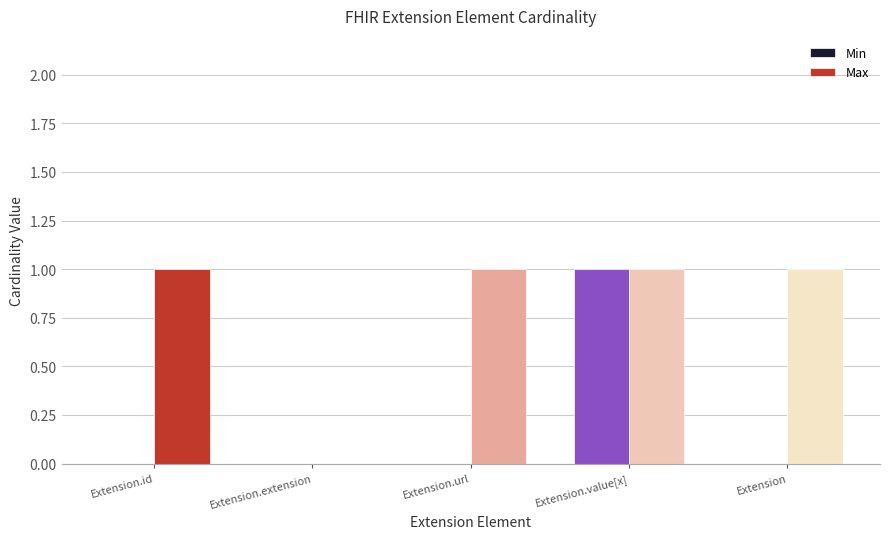

Which series has the largest total across all categories?

Max